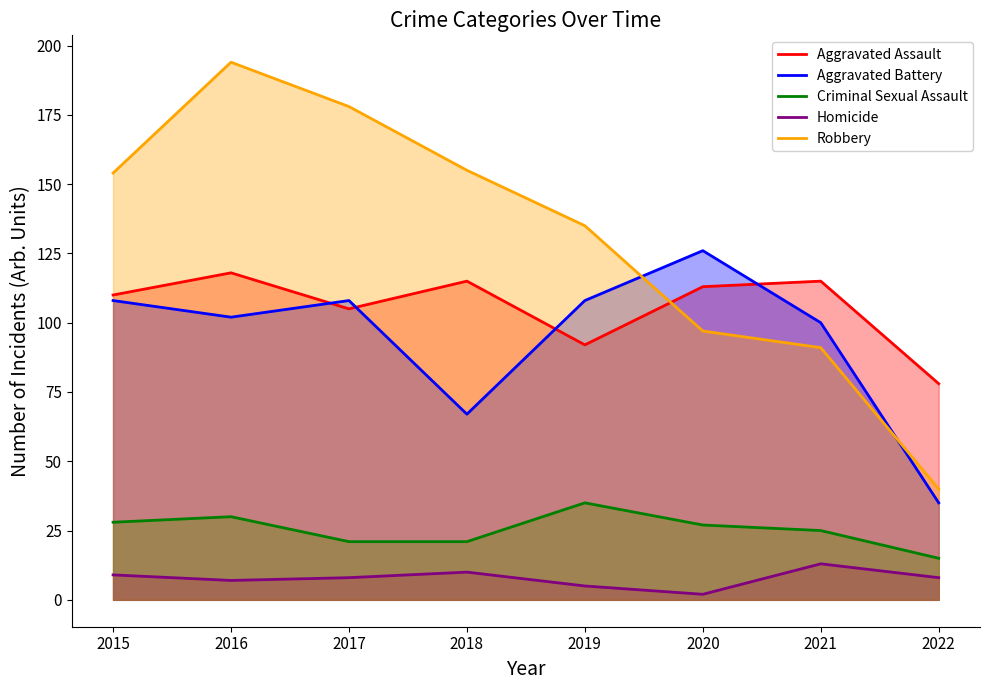

Reading left to right, transcribe all the data shown in this chart.

Aggravated Assault: 110	118	105	115	92	113	115	78
Aggravated Battery: 108	102	108	67	108	126	100	35
Criminal Sexual Assault: 28	30	21	21	35	27	25	15
Homicide: 9	7	8	10	5	2	13	8
Robbery: 154	194	178	155	135	97	91	40